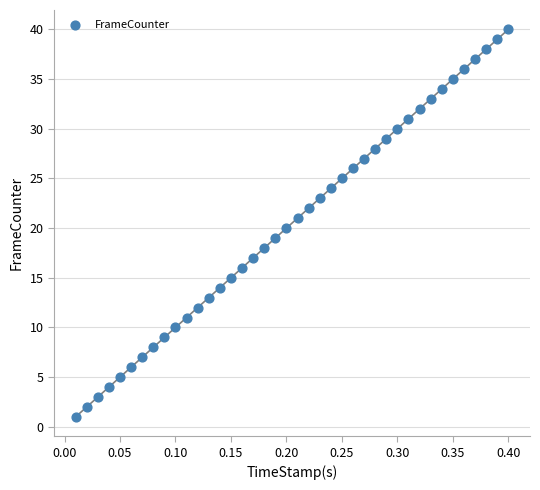

What is the range of Y values (max minus min)?

39